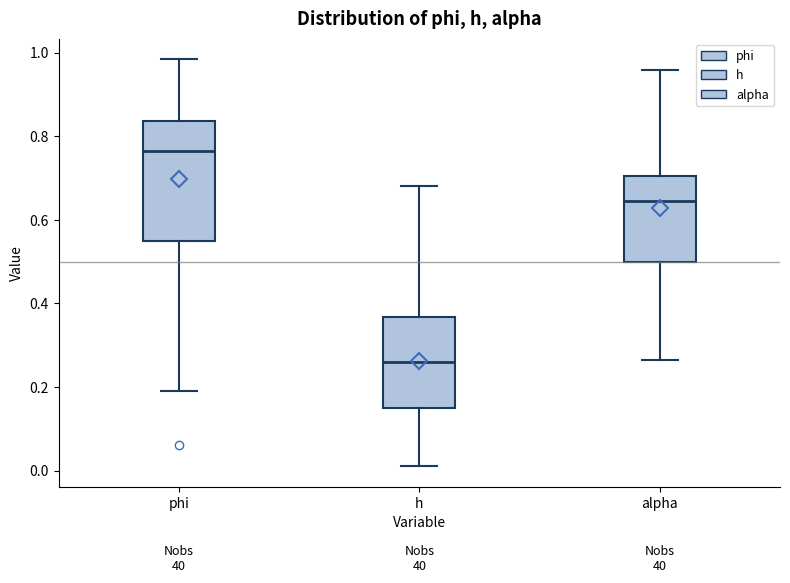

Which box has the lowest median line?

h